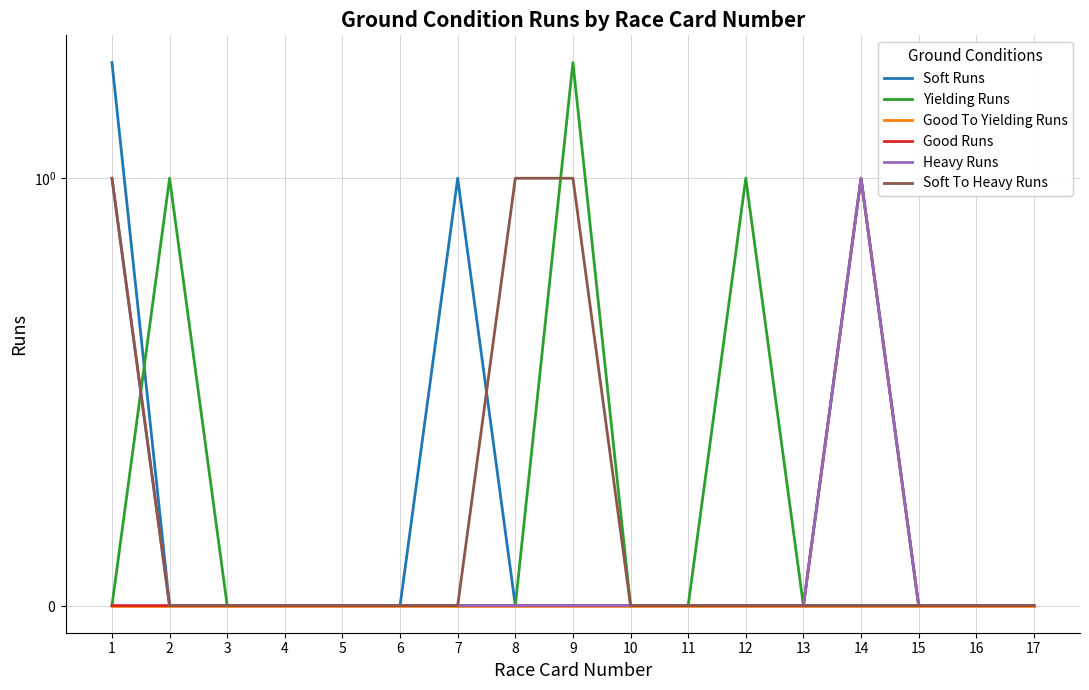

What is the sum of all Heavy Runs values?

2